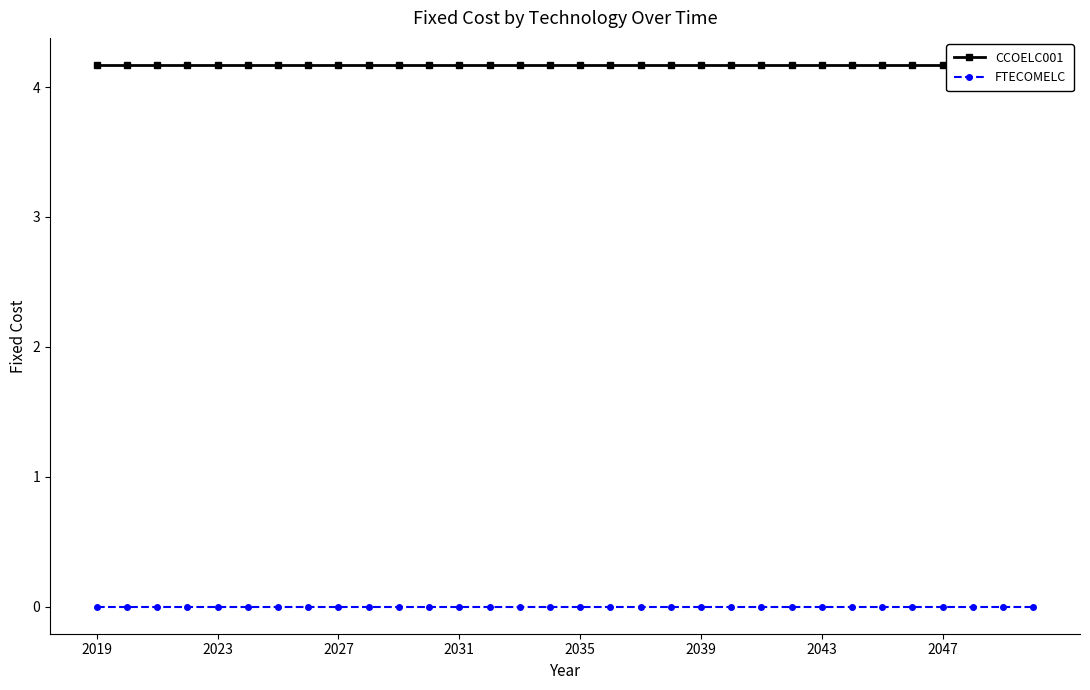

How many lines are shown in the chart?

2